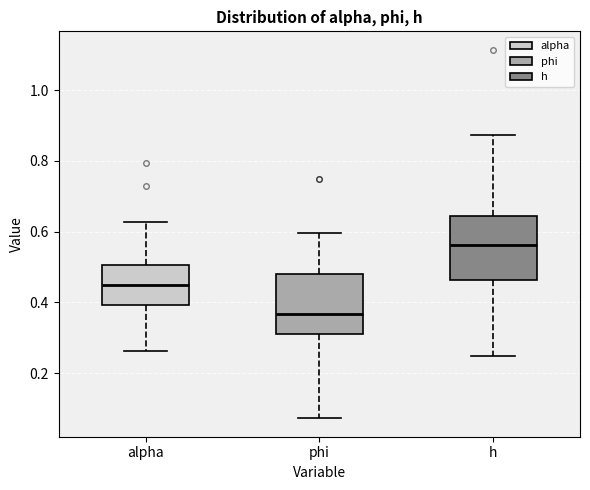

Which box has the lowest median line?

phi